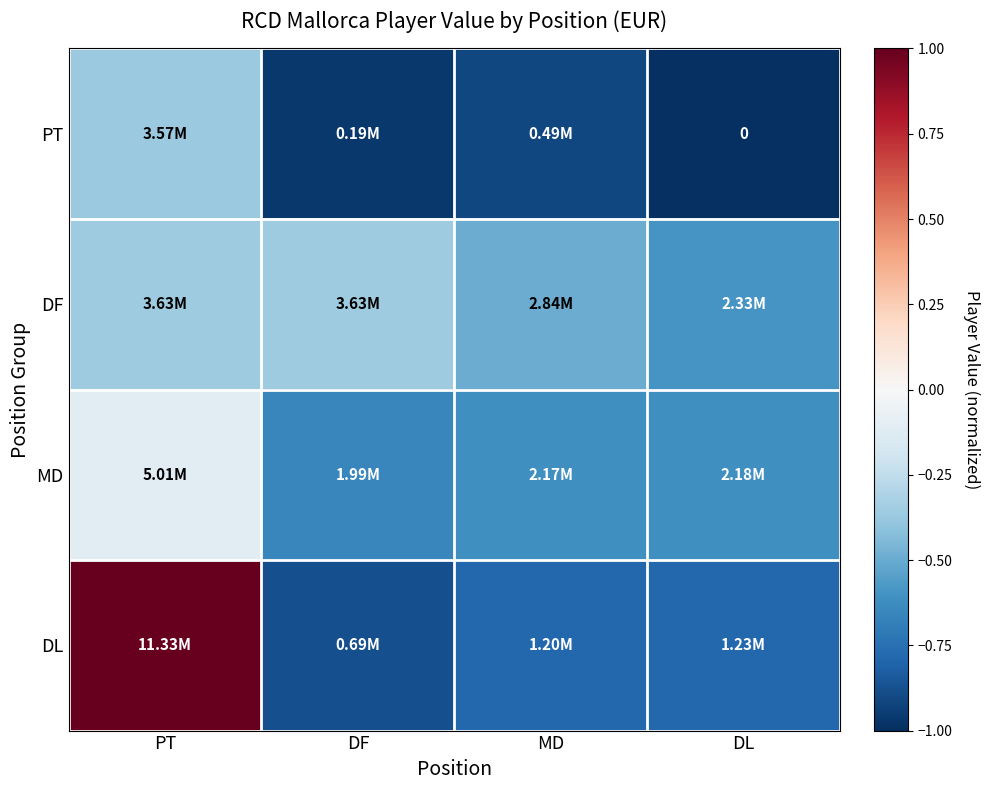

How many categories are shown in the chart?

4